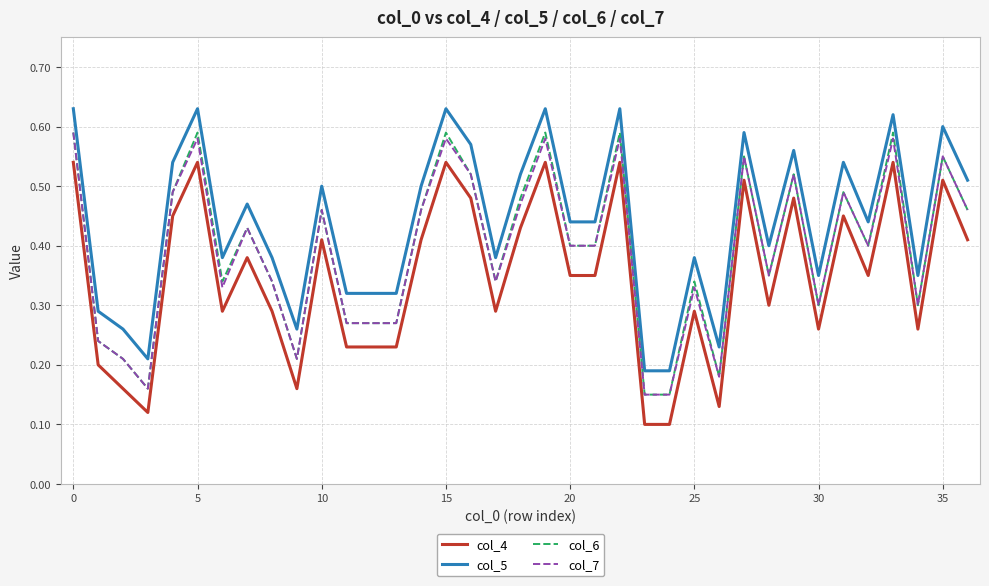

Which series has the largest total across all categories?

col_5